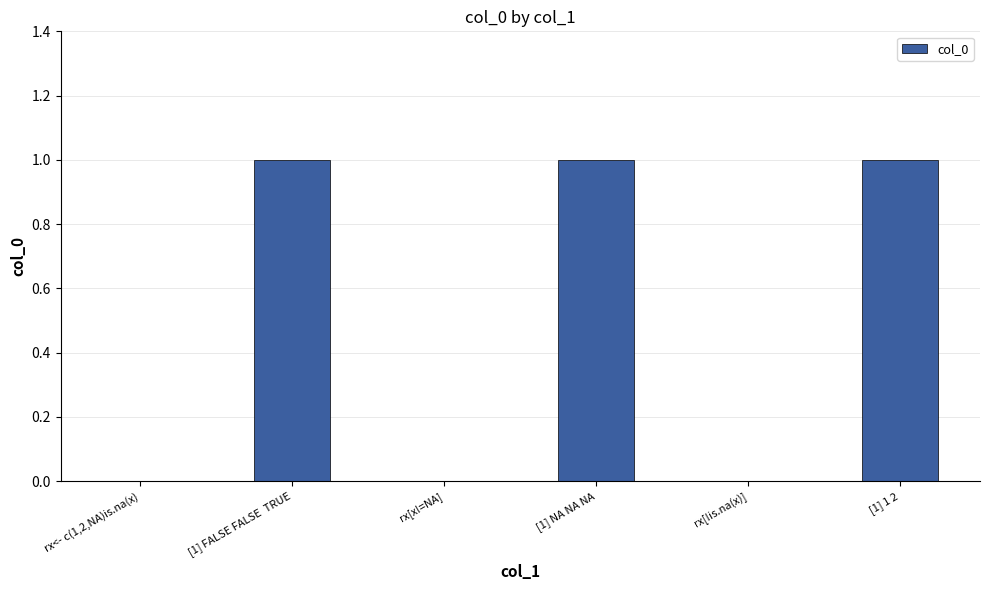

The value at [1] FALSE FALSE  TRUE is 0. True or false?

False